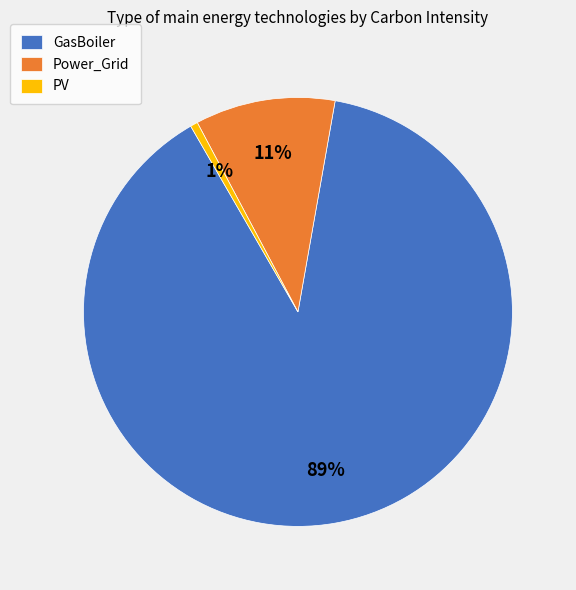

Which has a higher value, PV or Power_Grid?

Power_Grid